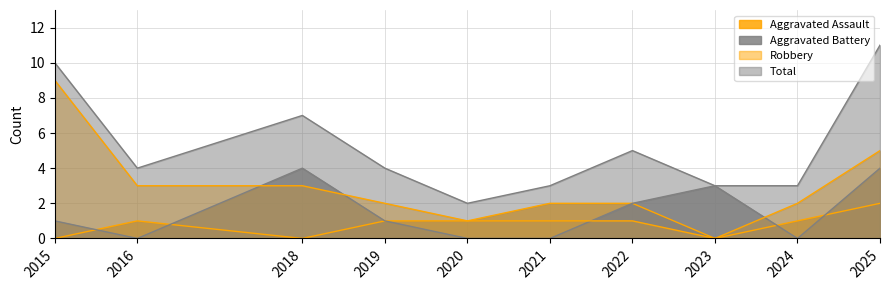

Which has a higher value, 2015 or 2016?

2016